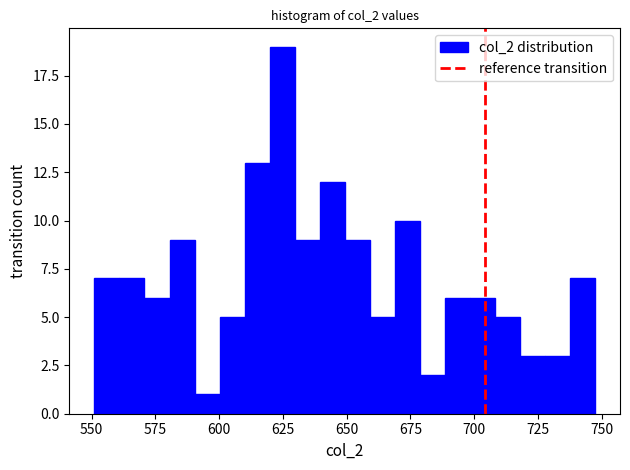

Around what value on the x-axis is the tallest bar? Give the approximate position of its centre, as read against the axis.

625